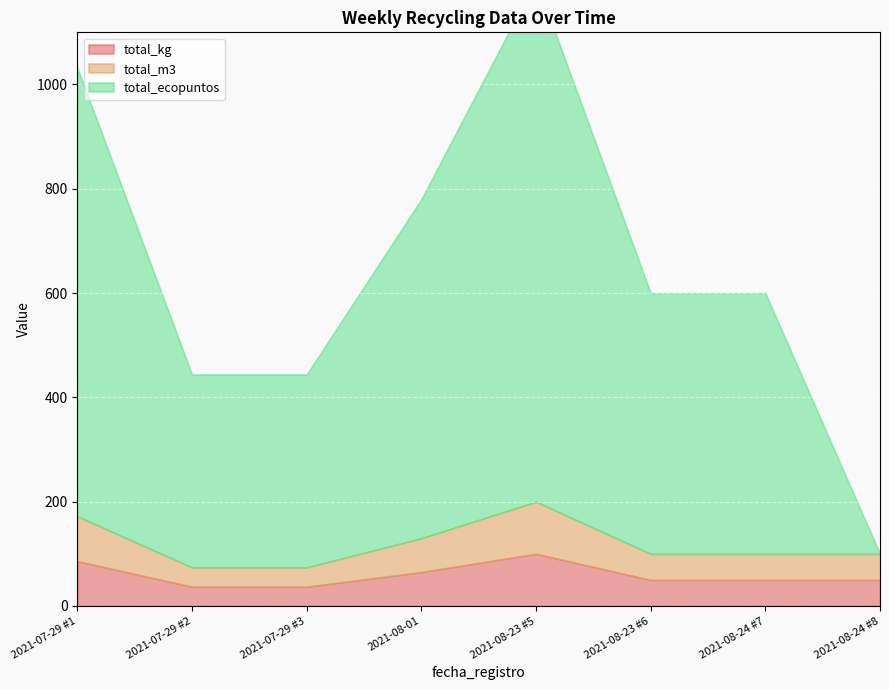

What is the maximum value shown in the chart?

1000